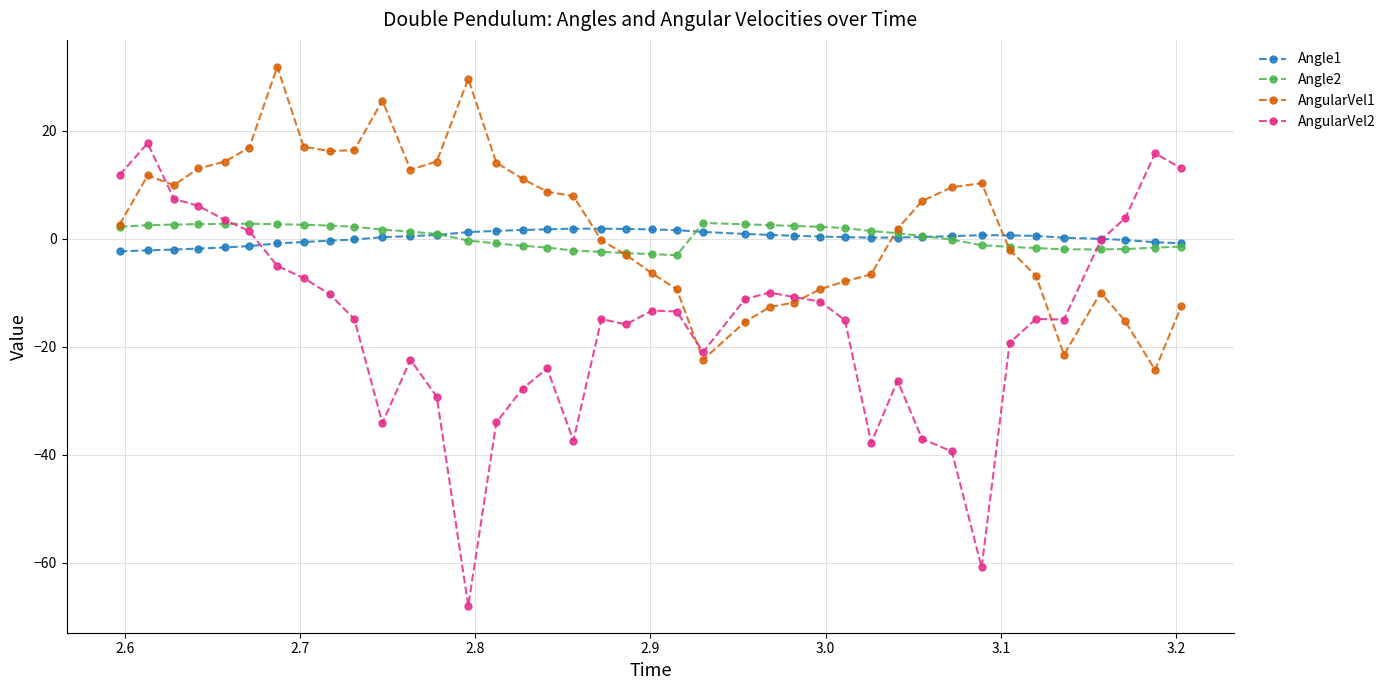

How many data points in AngularVel1 are above 7?

20